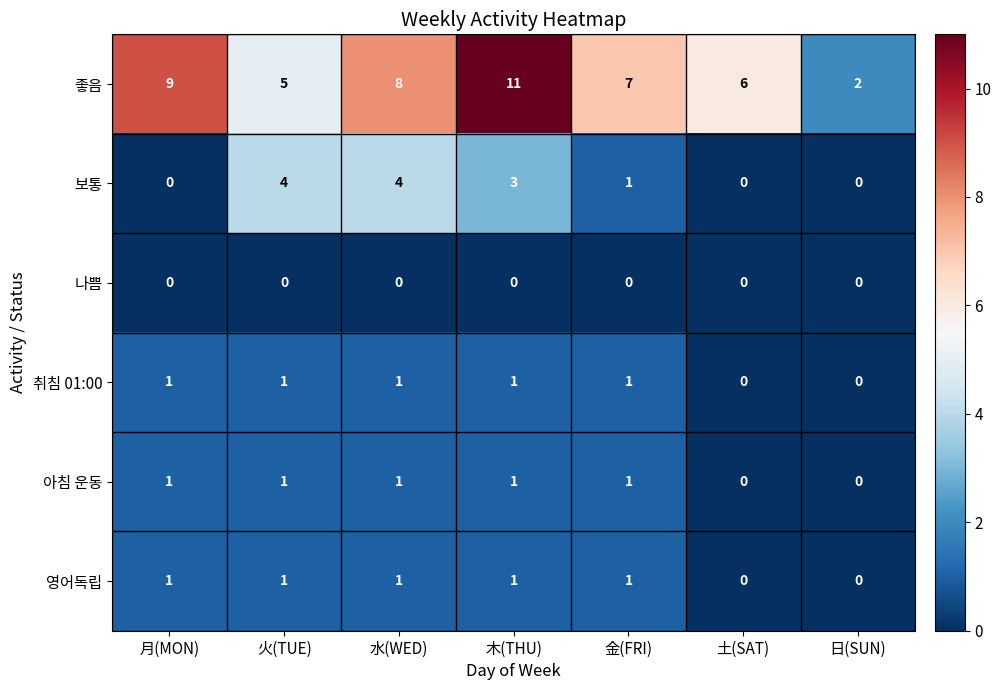

What is the total value across all series at 火(TUE)?

12